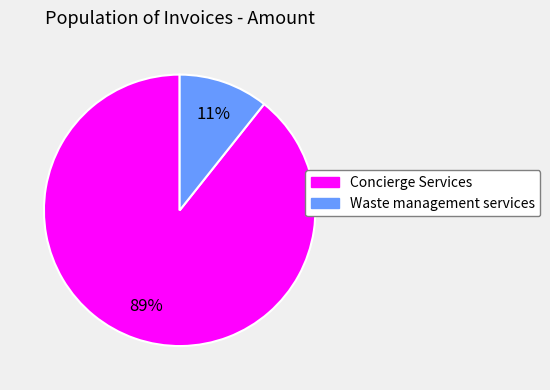

Is there a majority slice in this chart?

Yes